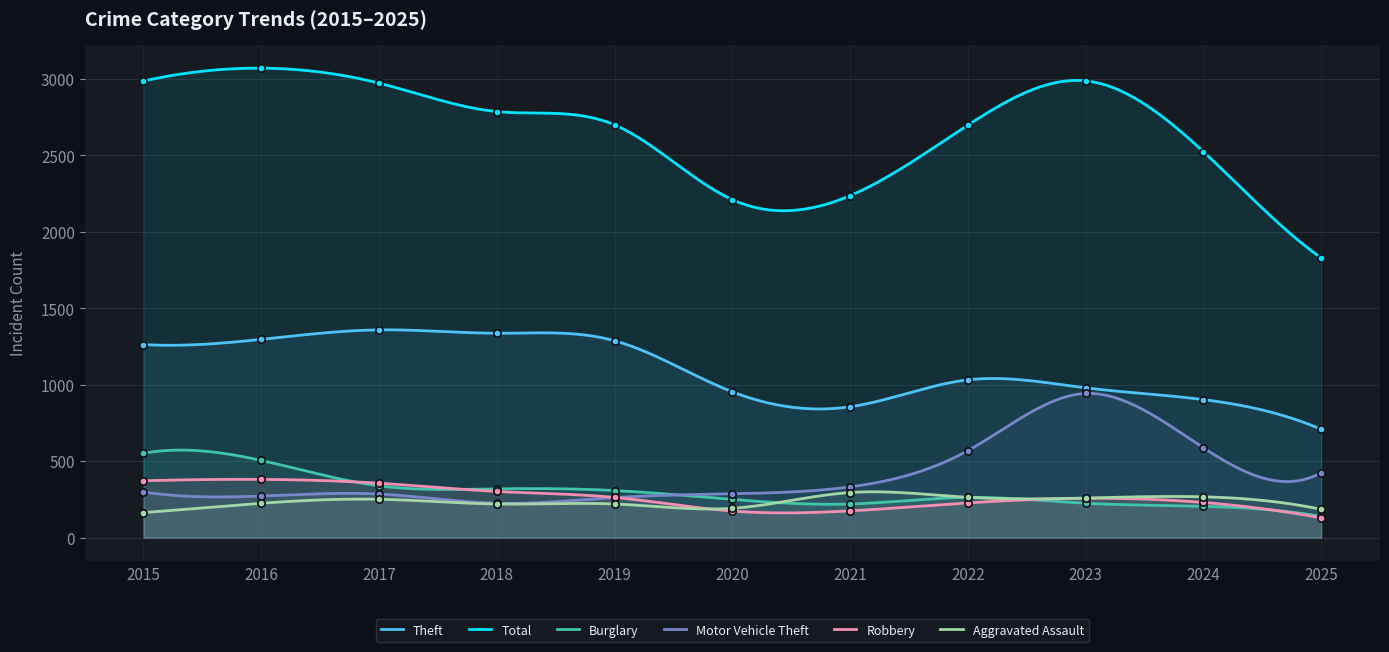

Which series has the widest spread of Y values?

Total